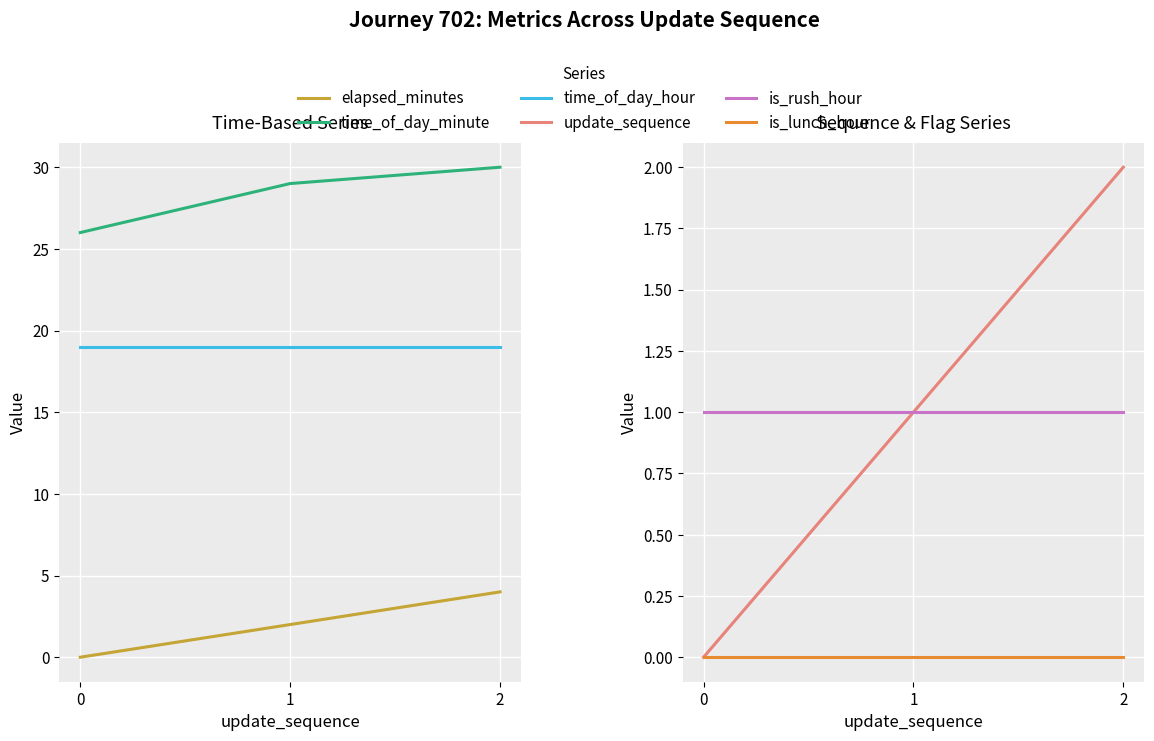

Which series has the largest range (max minus min)?

elapsed_minutes